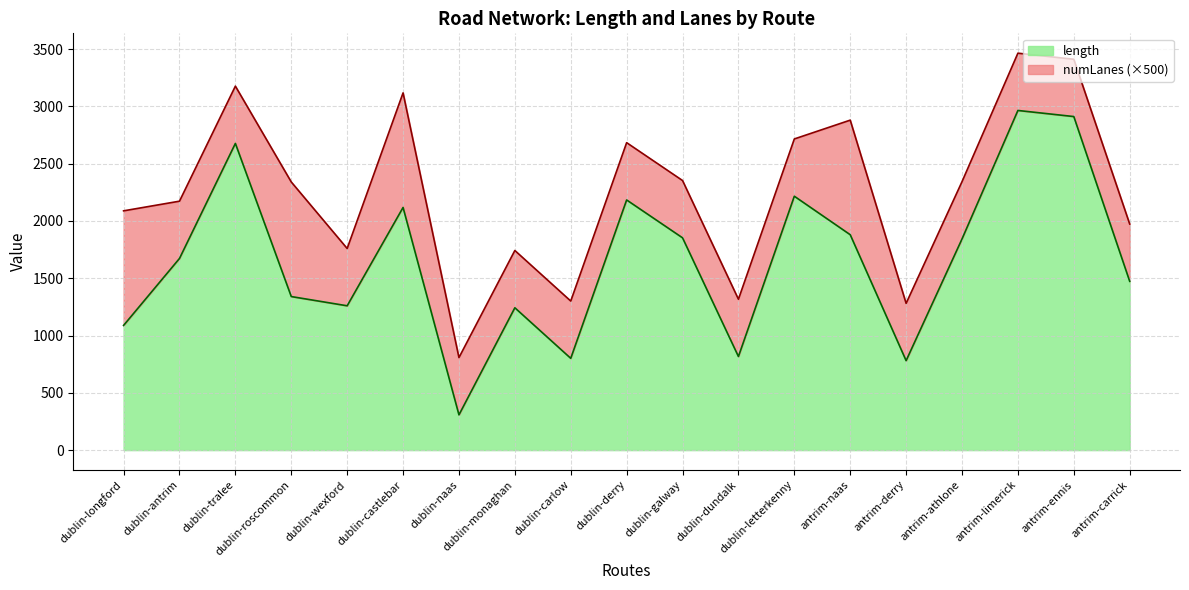

How many values are below 1672?

9